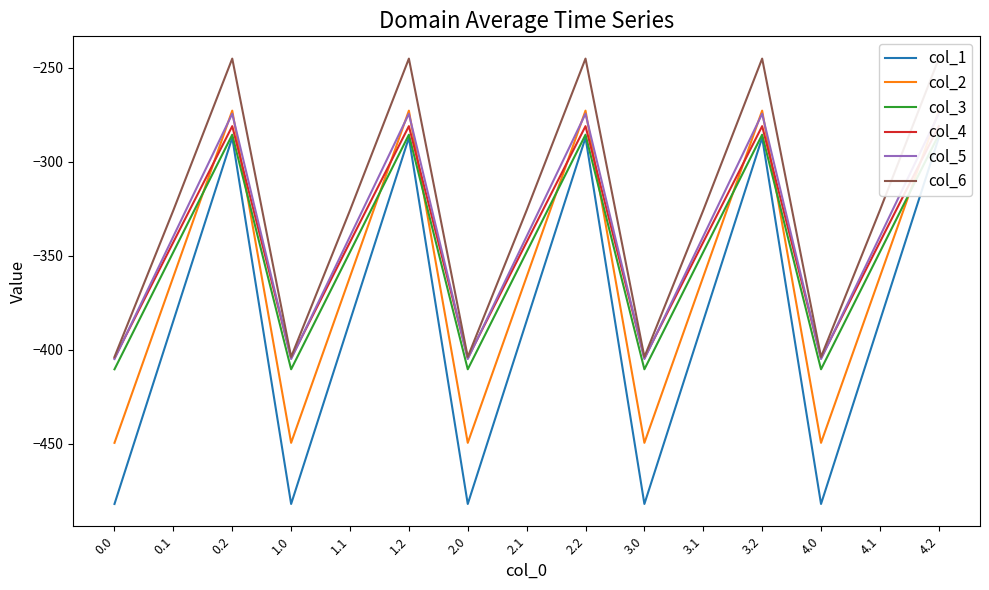

Reading left to right, what are all the values shown in this chart?

col_1: 0.0=-482.0	0.1=-384.6	0.2=-287.1	1.0=-482.0	1.1=-384.6	1.2=-287.1	2.0=-482.0	2.1=-384.6	2.2=-287.1	3.0=-482.0	3.1=-384.6	3.2=-287.1	4.0=-482.0	4.1=-384.6	4.2=-287.1
col_2: 0.0=-449.5	0.1=-361.1	0.2=-272.7	1.0=-449.5	1.1=-361.1	1.2=-272.7	2.0=-449.5	2.1=-361.1	2.2=-272.7	3.0=-449.5	3.1=-361.1	3.2=-272.7	4.0=-449.5	4.1=-361.1	4.2=-272.7
col_3: 0.0=-410.3	0.1=-347.9	0.2=-285.5	1.0=-410.3	1.1=-347.9	1.2=-285.5	2.0=-410.3	2.1=-347.9	2.2=-285.5	3.0=-410.3	3.1=-347.9	3.2=-285.5	4.0=-410.3	4.1=-347.9	4.2=-285.5
col_4: 0.0=-404.4	0.1=-342.7	0.2=-281.0	1.0=-404.4	1.1=-342.7	1.2=-281.0	2.0=-404.4	2.1=-342.7	2.2=-281.0	3.0=-404.4	3.1=-342.7	3.2=-281.0	4.0=-404.4	4.1=-342.7	4.2=-281.0
col_5: 0.0=-404.9	0.1=-339.6	0.2=-274.4	1.0=-404.9	1.1=-339.6	1.2=-274.4	2.0=-404.9	2.1=-339.6	2.2=-274.4	3.0=-404.9	3.1=-339.6	3.2=-274.4	4.0=-404.9	4.1=-339.6	4.2=-274.4
col_6: 0.0=-403.8	0.1=-325.7	0.2=-245.0	1.0=-403.8	1.1=-325.7	1.2=-245.0	2.0=-403.8	2.1=-325.7	2.2=-245.0	3.0=-403.8	3.1=-325.7	3.2=-245.0	4.0=-403.8	4.1=-325.7	4.2=-245.0